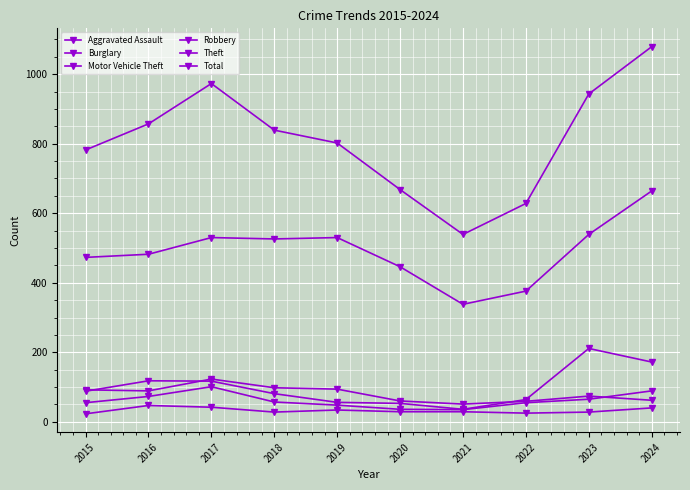

True or false: Total and Theft cross at least once.

False